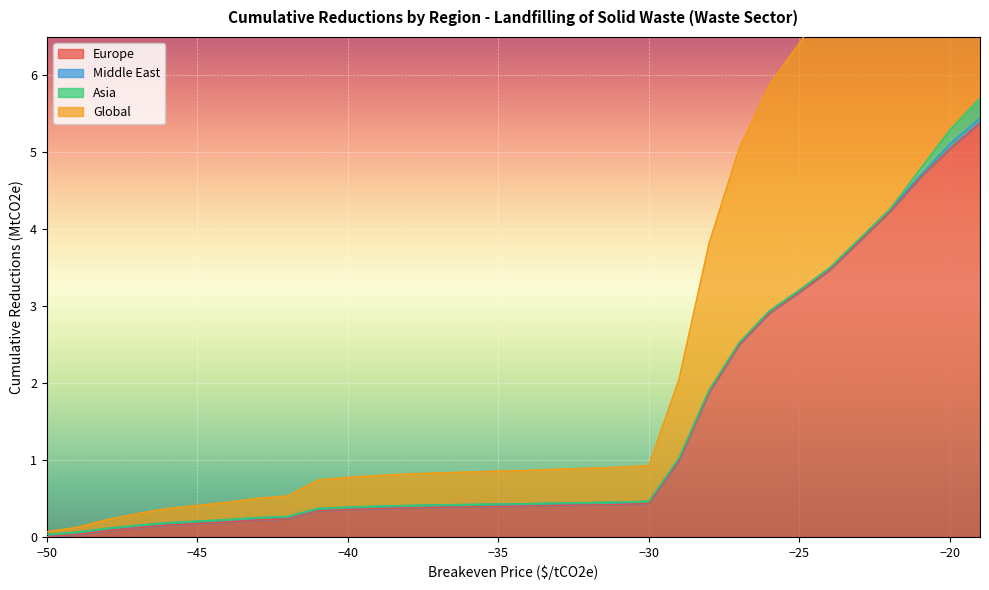

True or false: Europe has a value of 0.4 at −35.

True